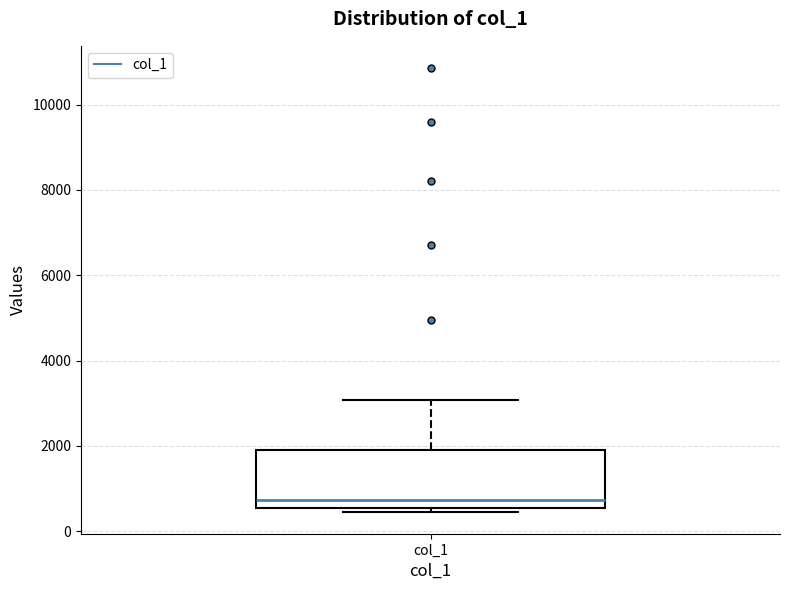

Read this box plot against the y-axis: the position of the median line, the range covered by the box, and the ends of both whiskers. The values are not printed on the chart, so give them approximately, as read against the axis.

median 800, box 600 to 2000, whiskers 400 to 3000